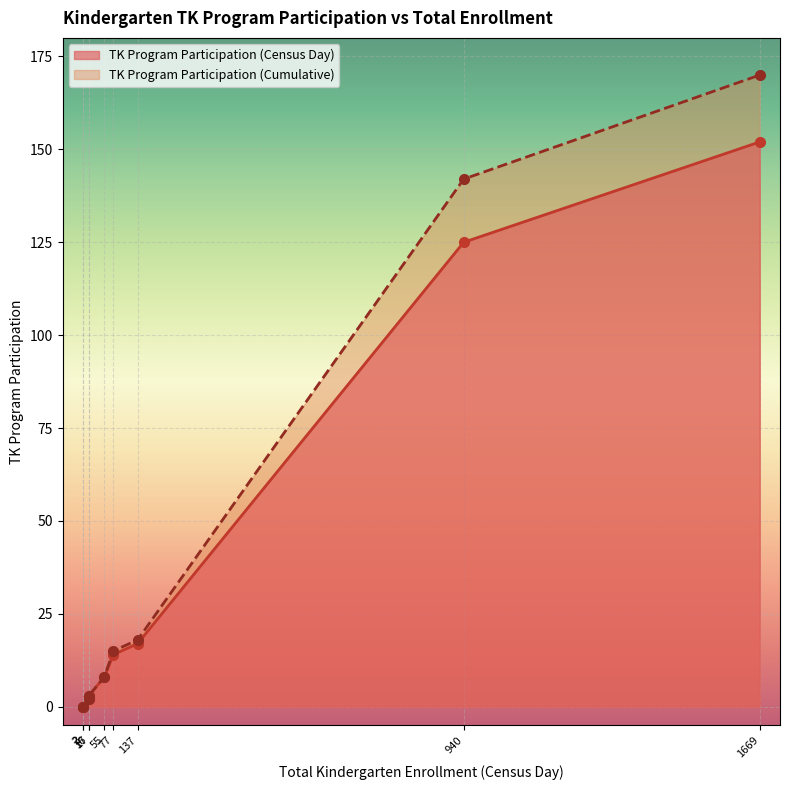

What are all the series names shown in the legend?

TK Program Participation (Census Day), TK Program Participation (Cumulative)